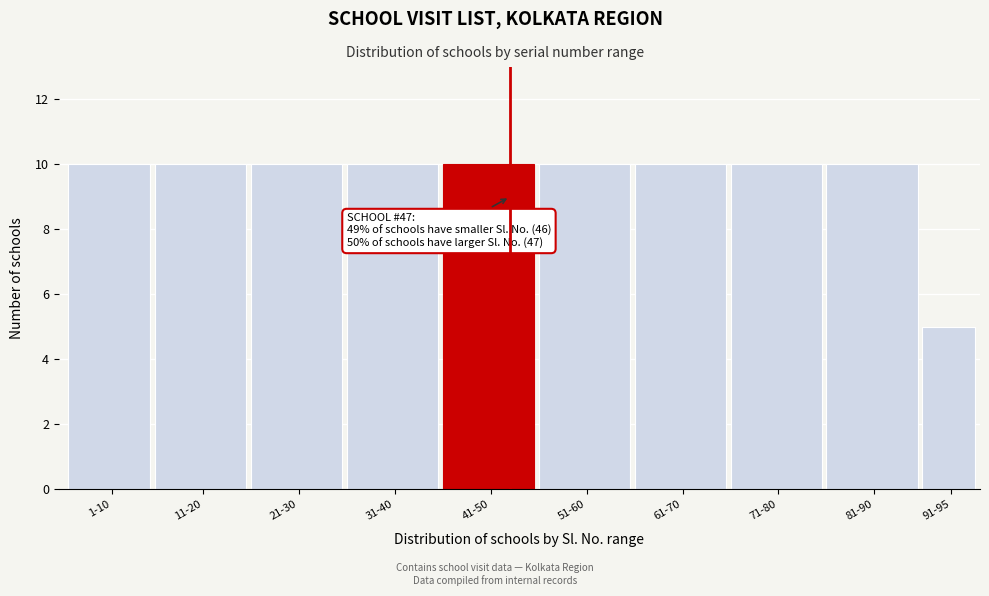

Reading left to right, extract all data points from this chart.

10	10	10	10	10	10	10	10	10	5